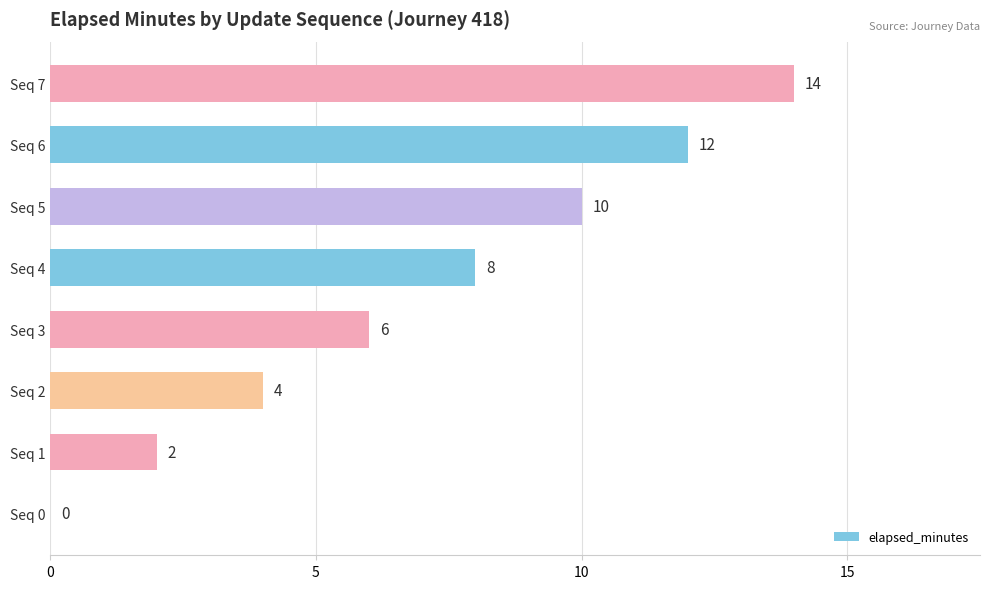

Count the number of data series in this chart.

1